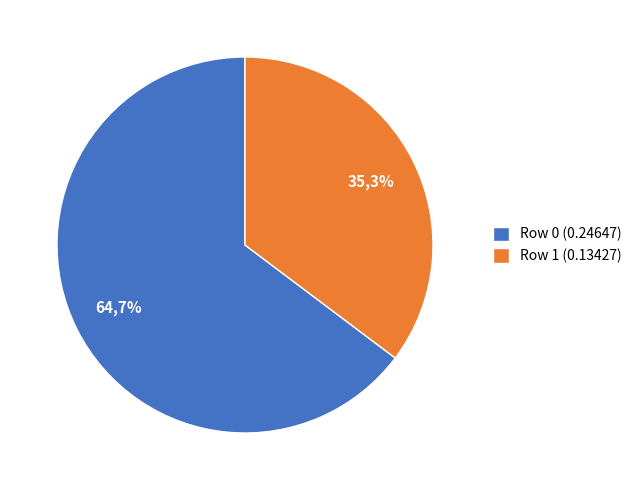

Which category has the smallest portion of the pie?

Row 1